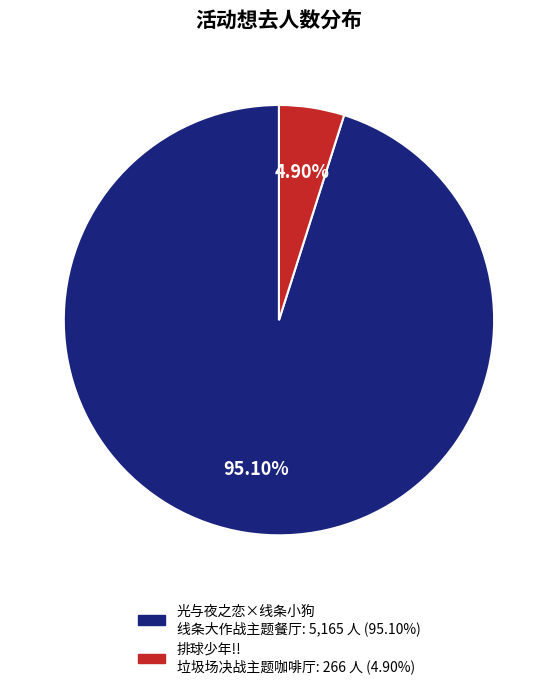

Does any single category account for the majority?

Yes